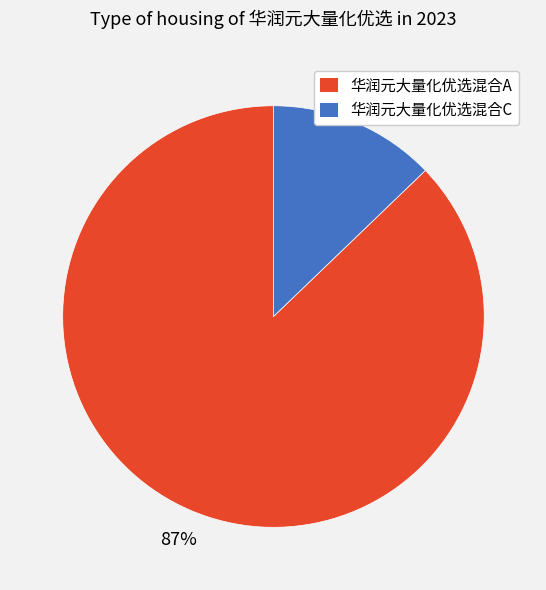

Which slice is the smallest?

华润元大量化优选混合C